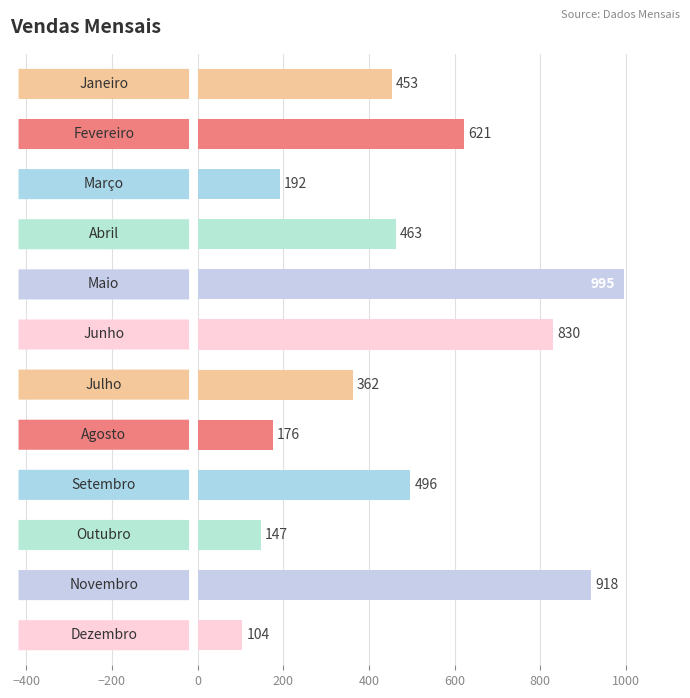

What is the sum of all values?

5757